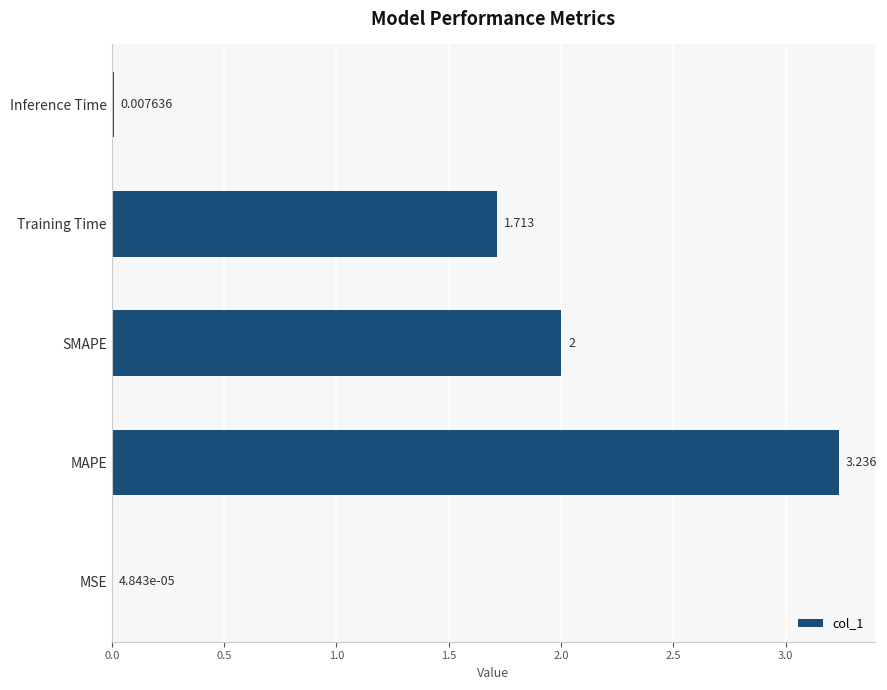

Which label corresponds to the largest value in the chart?

MAPE